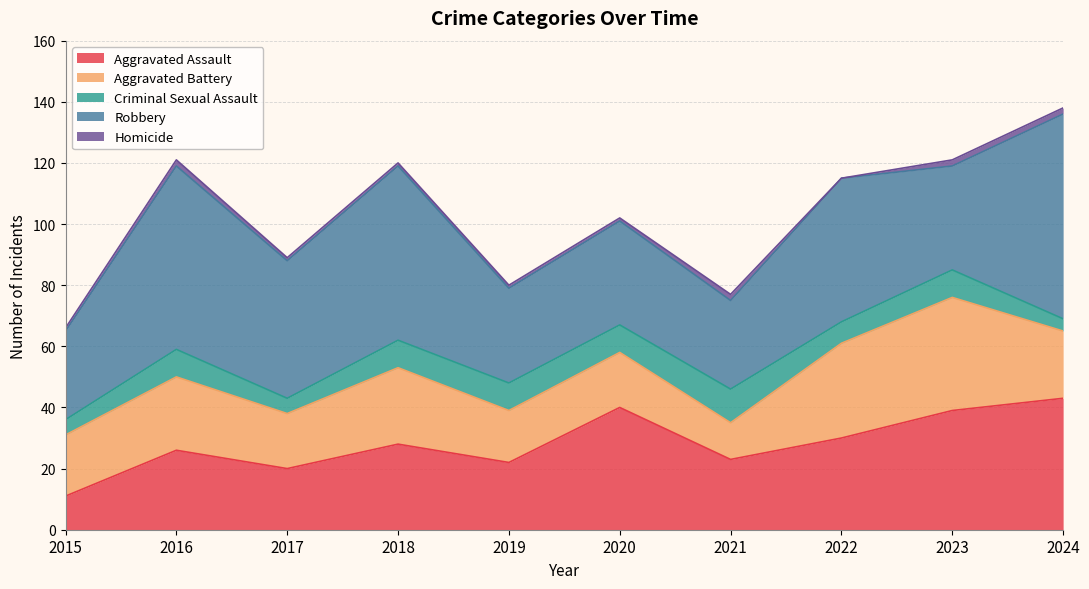

What is the spread (max minus min) of values at 2016?

58